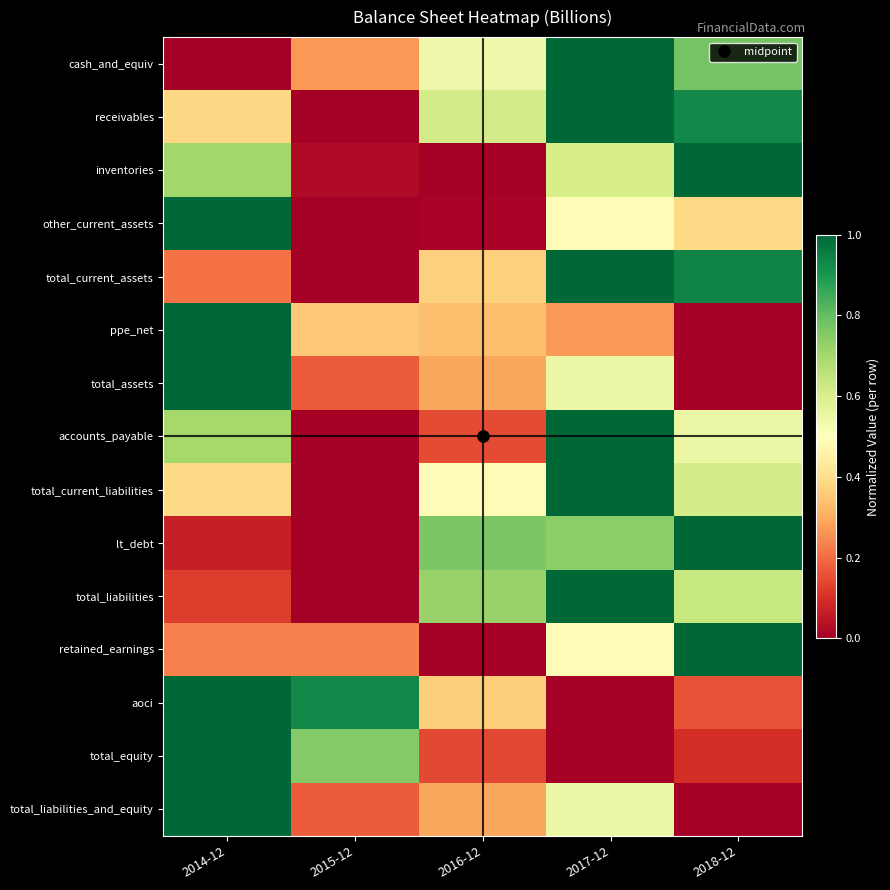

At which category is the sum across all series the highest?

2017-12